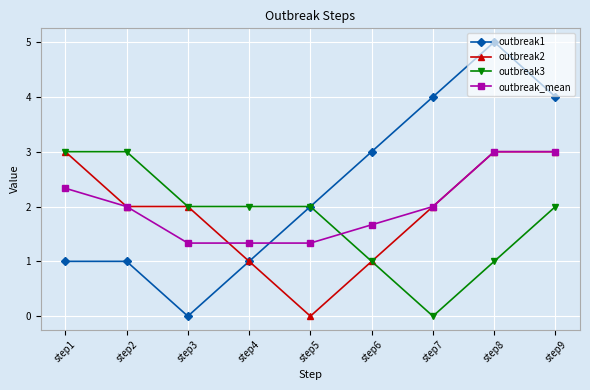

What is the average value of the outbreak2 series?

1.9